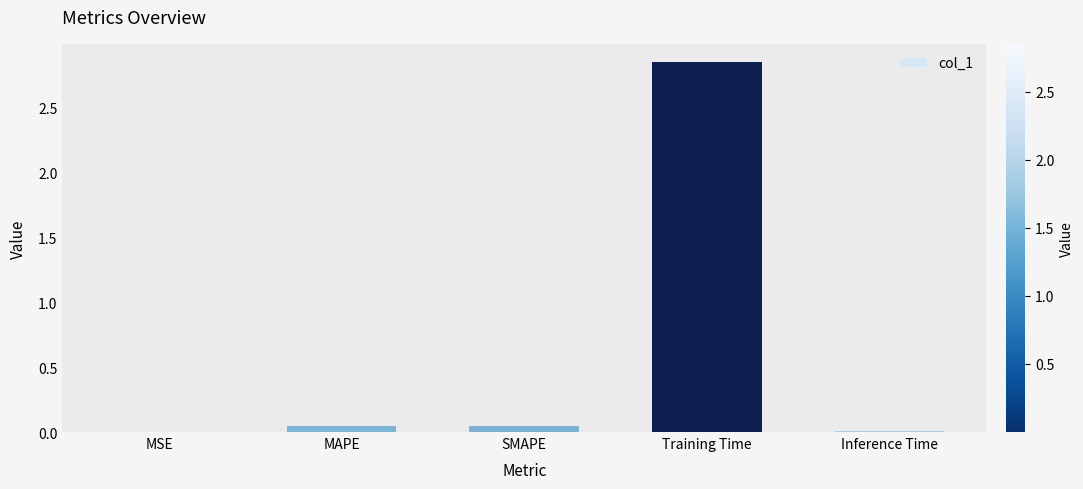

Which category has the highest value across all series?

Training Time